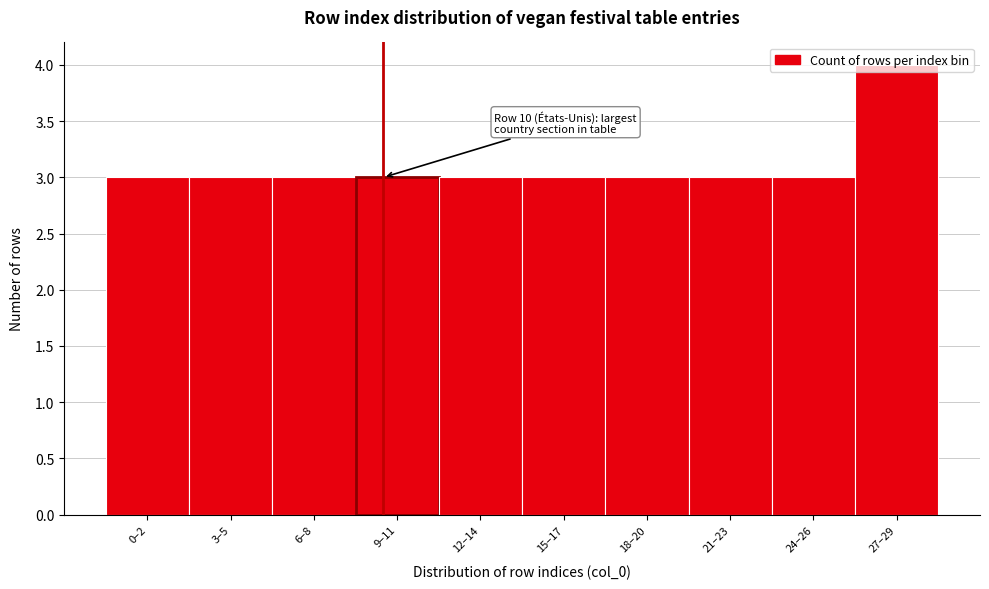

What value does the data have at 15–17?

3